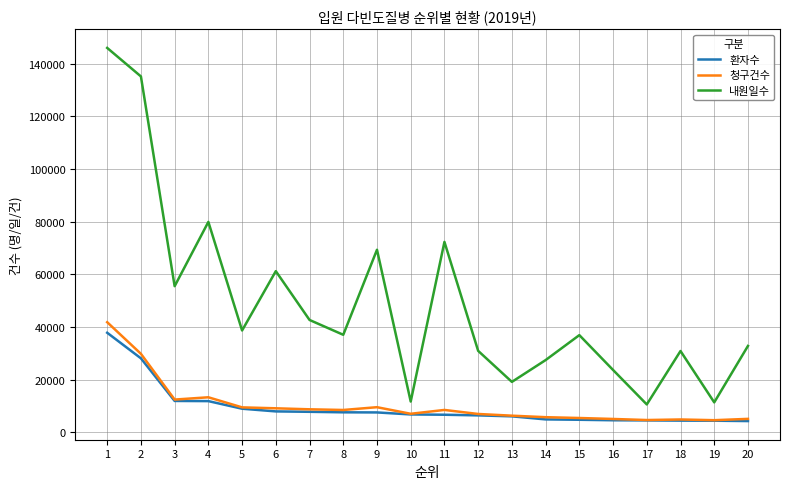

Is this an area chart (filled region under the line)?

No